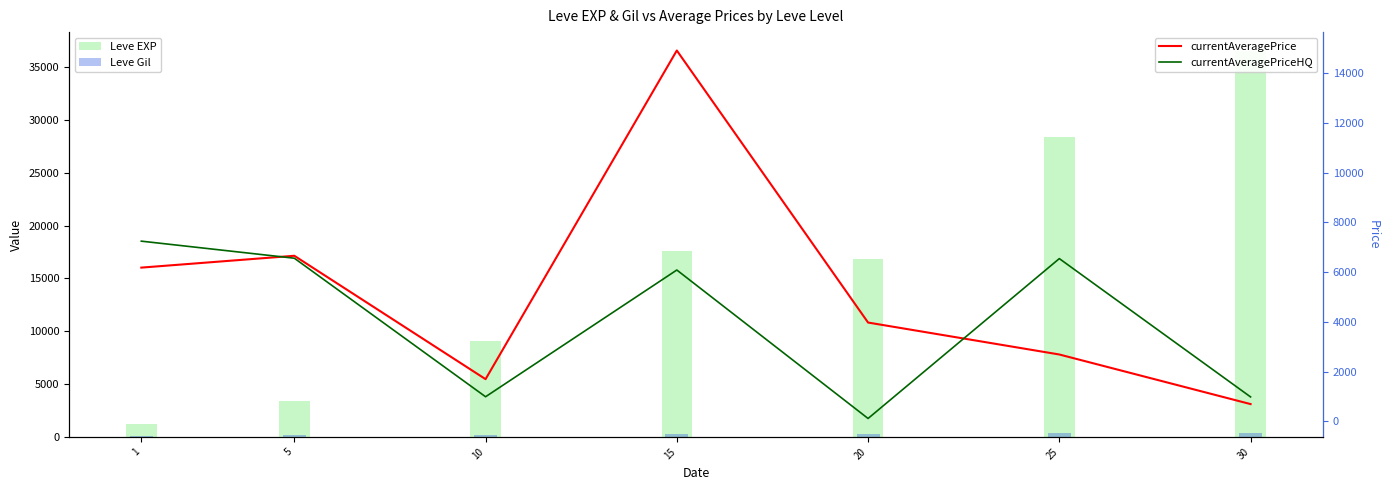

Which label corresponds to the smallest value in the chart?

1